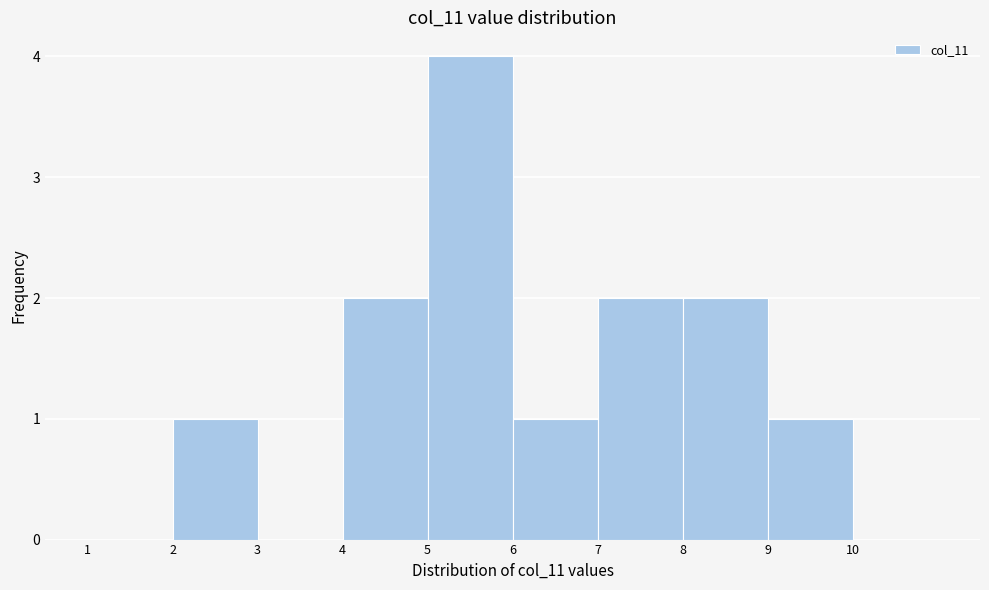

Reading left to right, list every bar in this chart as the range it spans on the x-axis followed by its height. The values are not printed on the chart, so give them approximately, as read against the axis.

1 to 2: 0
2 to 3: 1
3 to 4: 0
4 to 5: 2
5 to 6: 4
6 to 7: 1
7 to 8: 2
8 to 9: 2
9 to 10: 1
10 to 11: 0